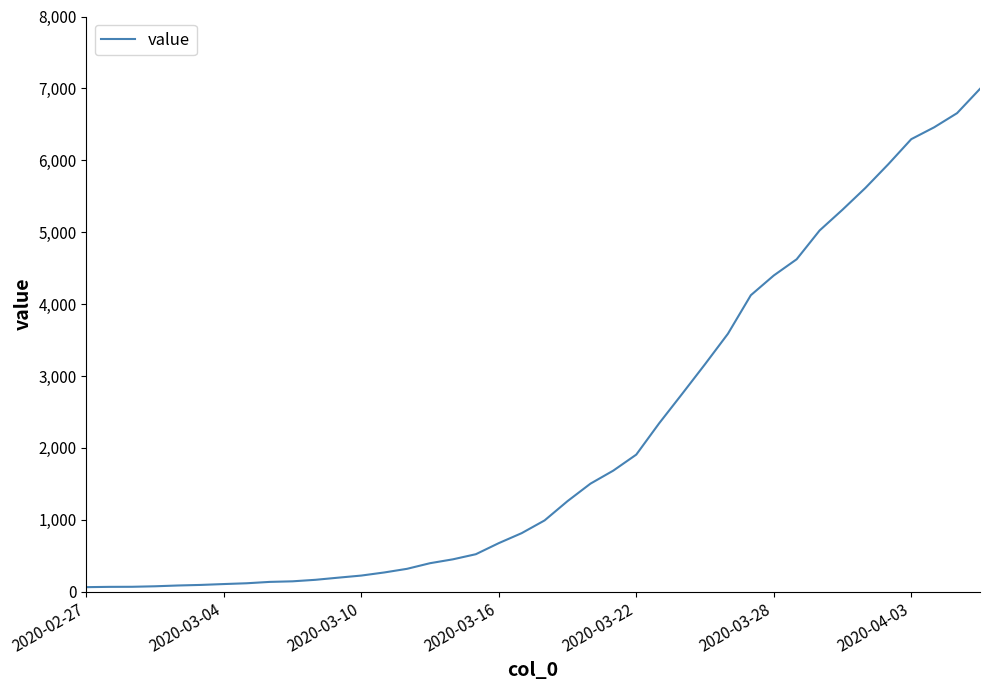

What is the maximum value shown in the chart?

6994